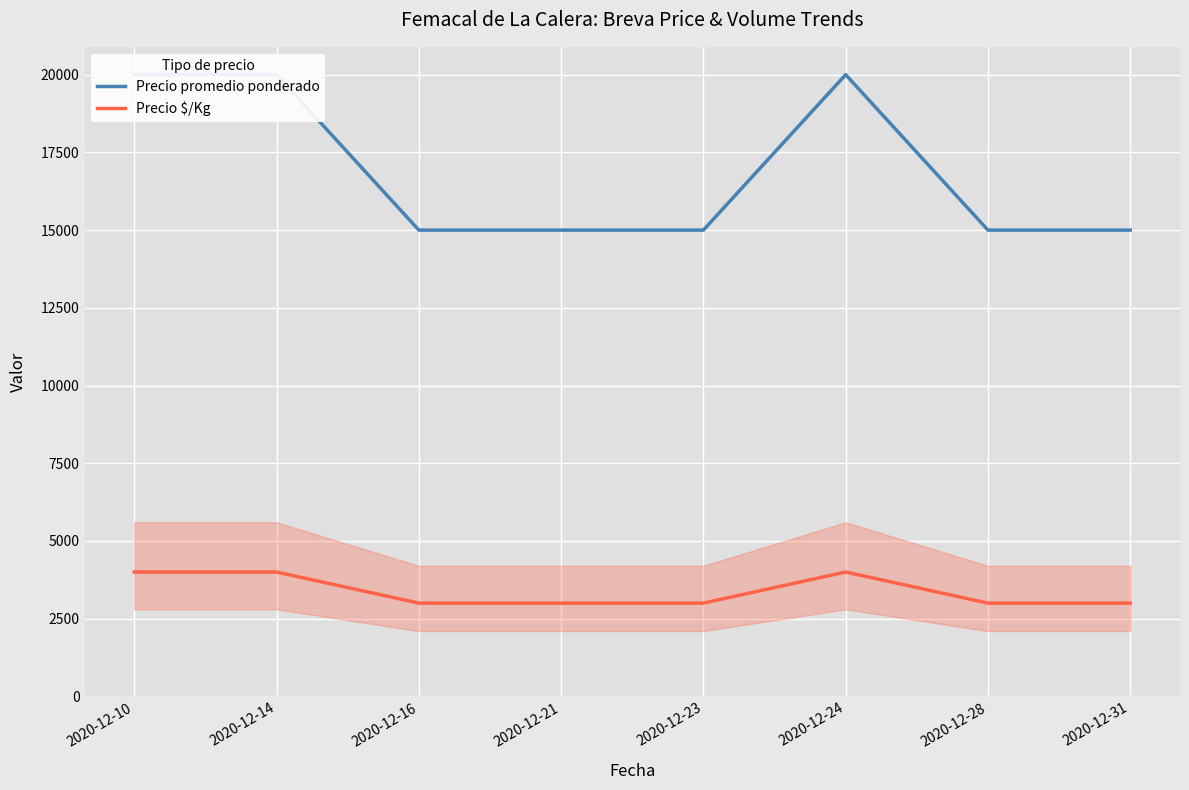

Rank the series by their maximum value, from highest to lowest.

Precio promedio ponderado, Precio $/Kg